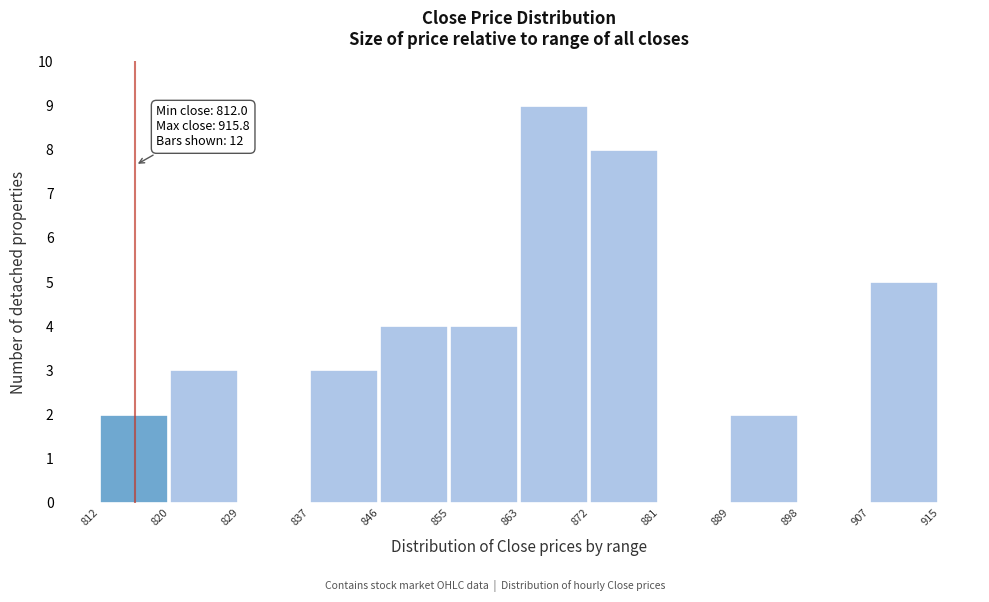

Which range on the x-axis has the tallest bar?

863 to 872